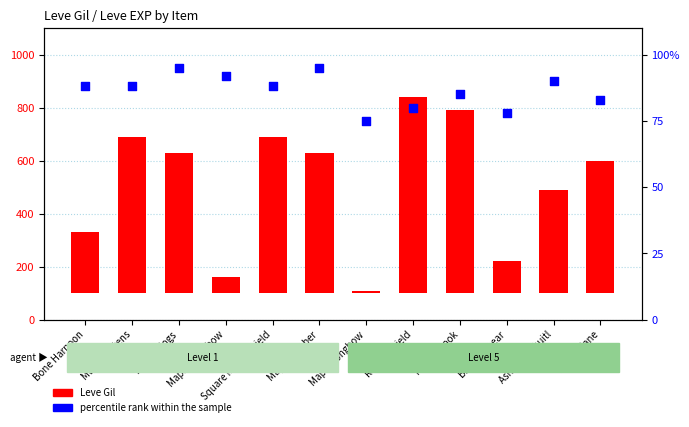

Is the value of percentile rank within the sample at Bone Harpoon greater than the value of Leve Gil at Maple Pattens?

No